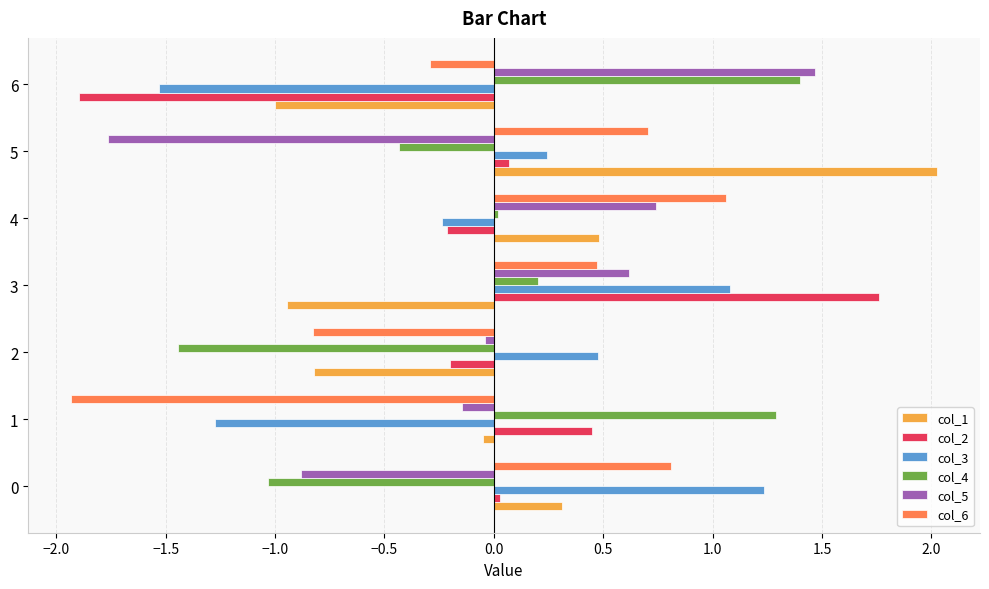

The value of col_2 at 6 is -1.9. True or false?

True